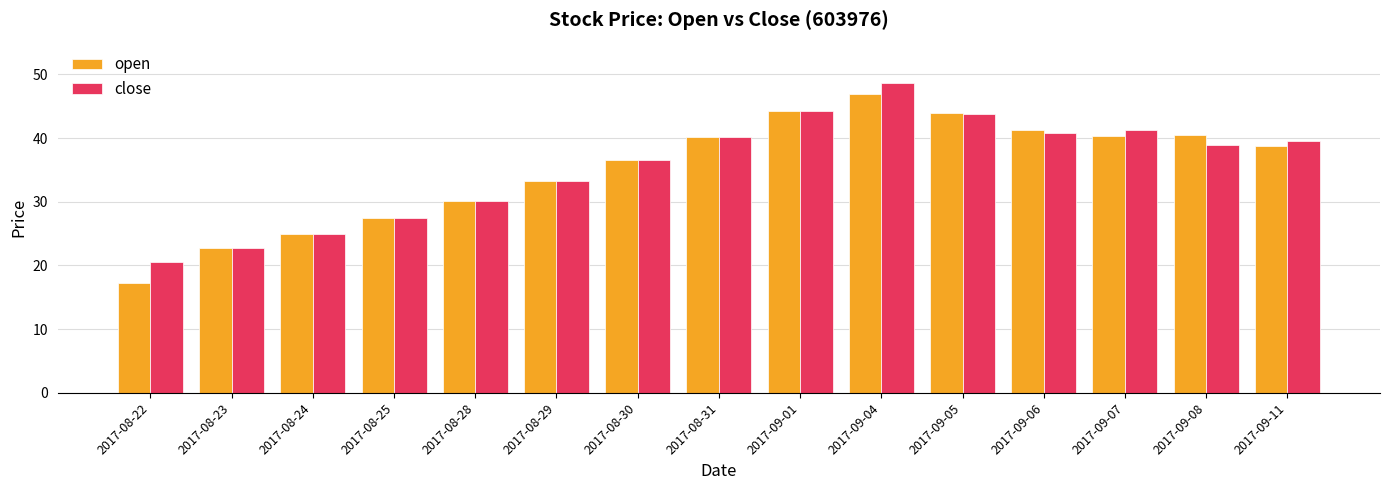

At which category does the chart reach its peak across all series?

2017-09-04